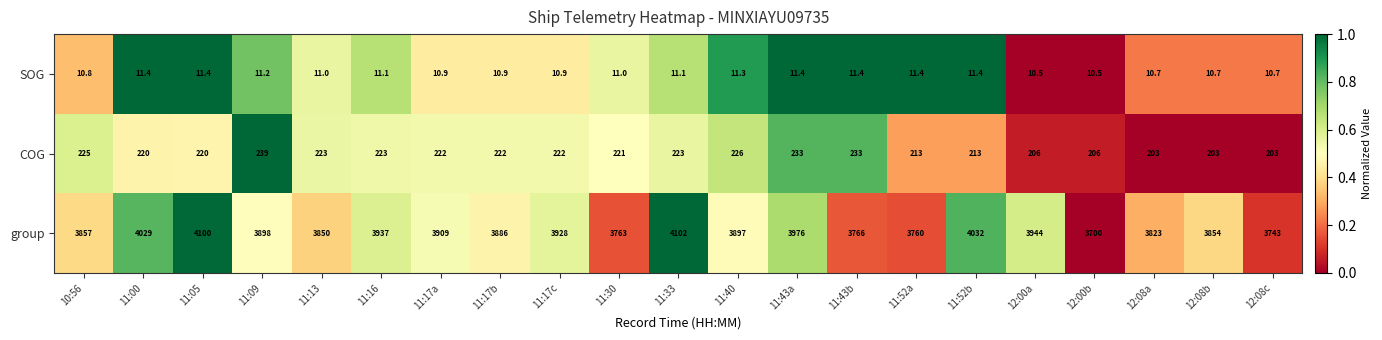

At 12:08c, list the series in order from largest to smallest.

group, COG, SOG